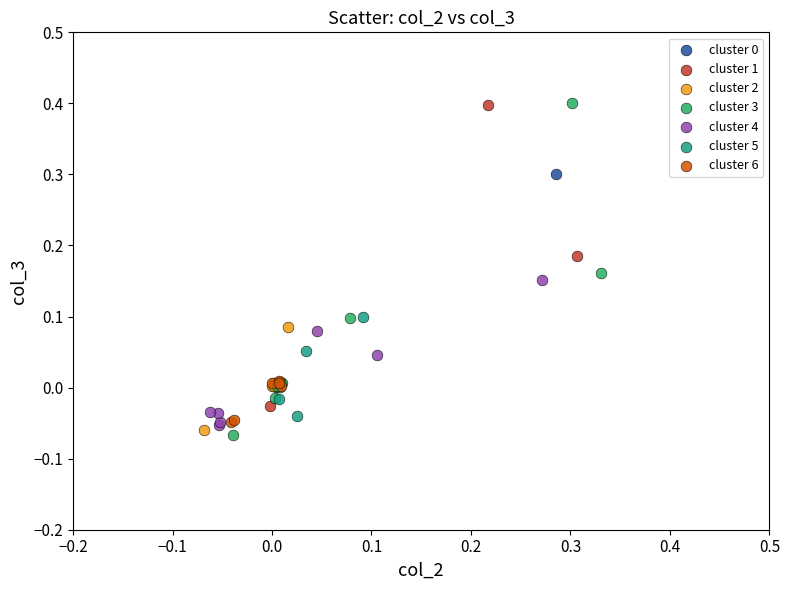

Which series has the largest Y range (max minus min)?

cluster 3